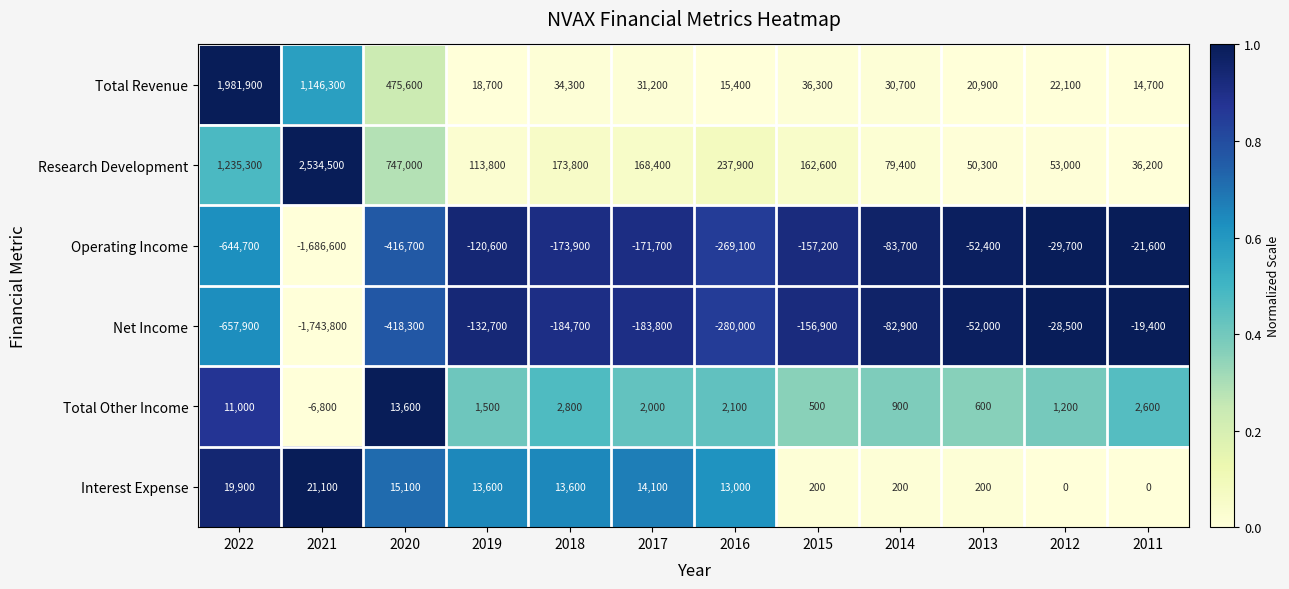

List the labels in order of Research Development value, largest first.

2021, 2022, 2020, 2016, 2018, 2017, 2015, 2019, 2014, 2012, 2013, 2011